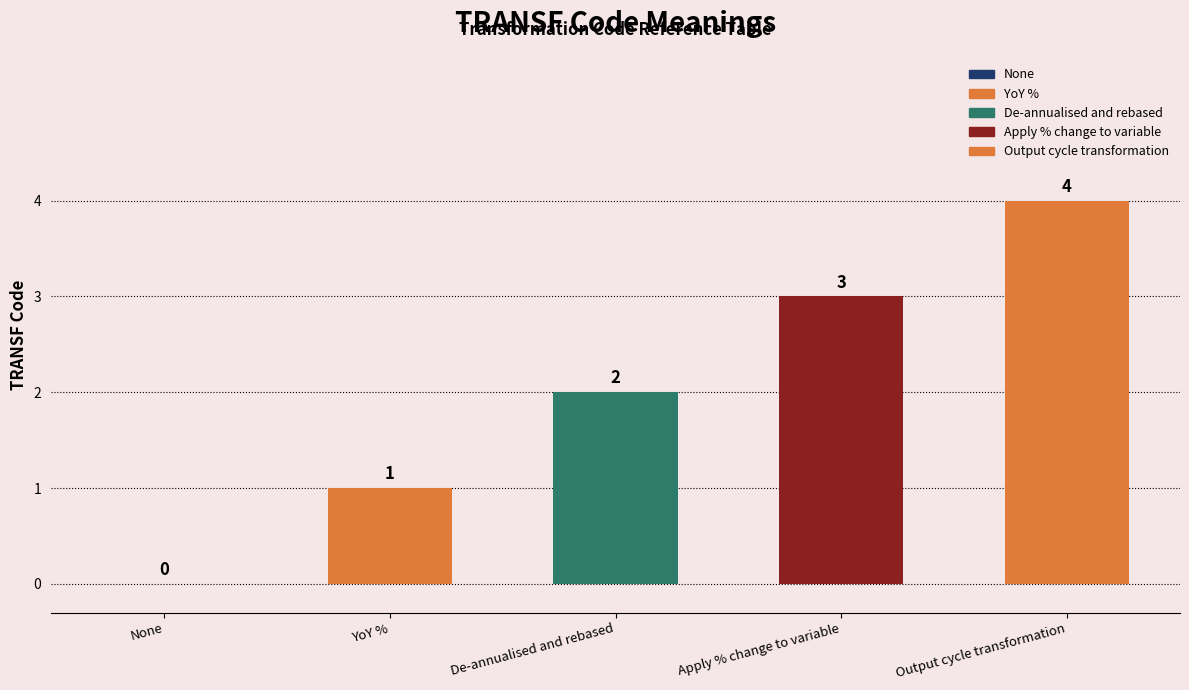

How many values are above zero?

4